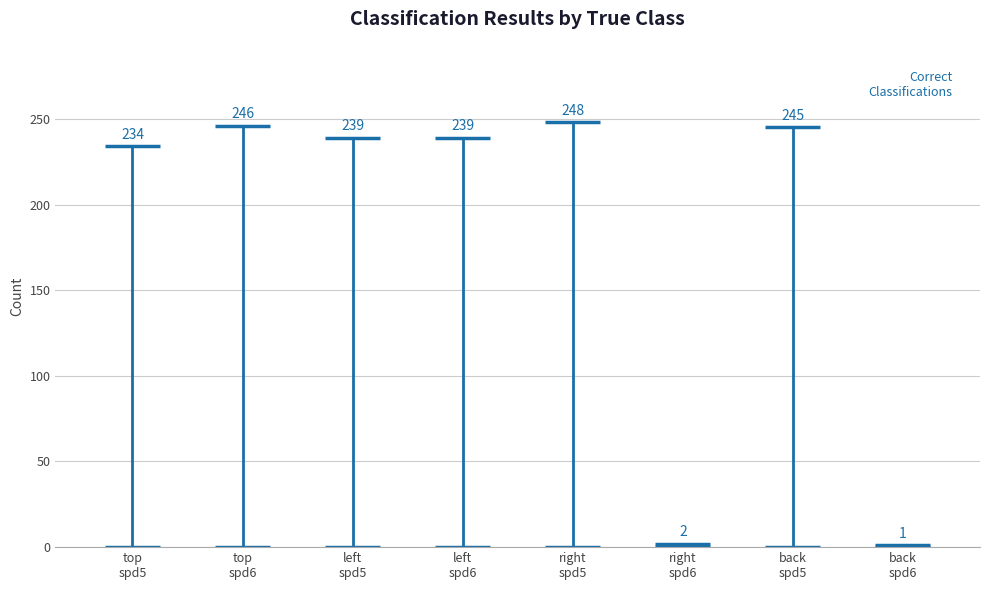

What is the total value across all series at right speed 5?

248